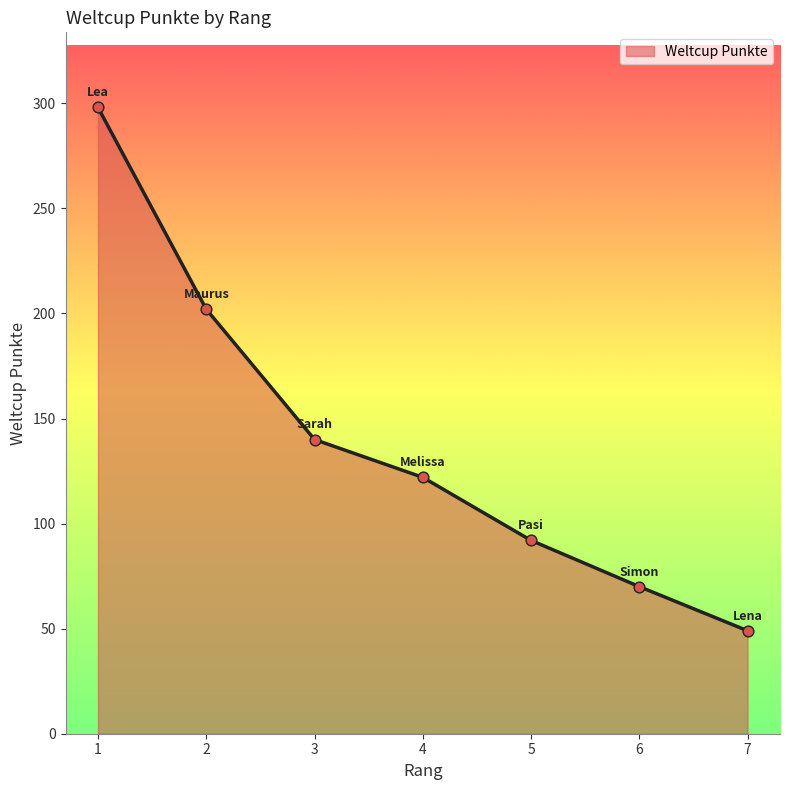

What is the change in value from 3 to 5?

-48